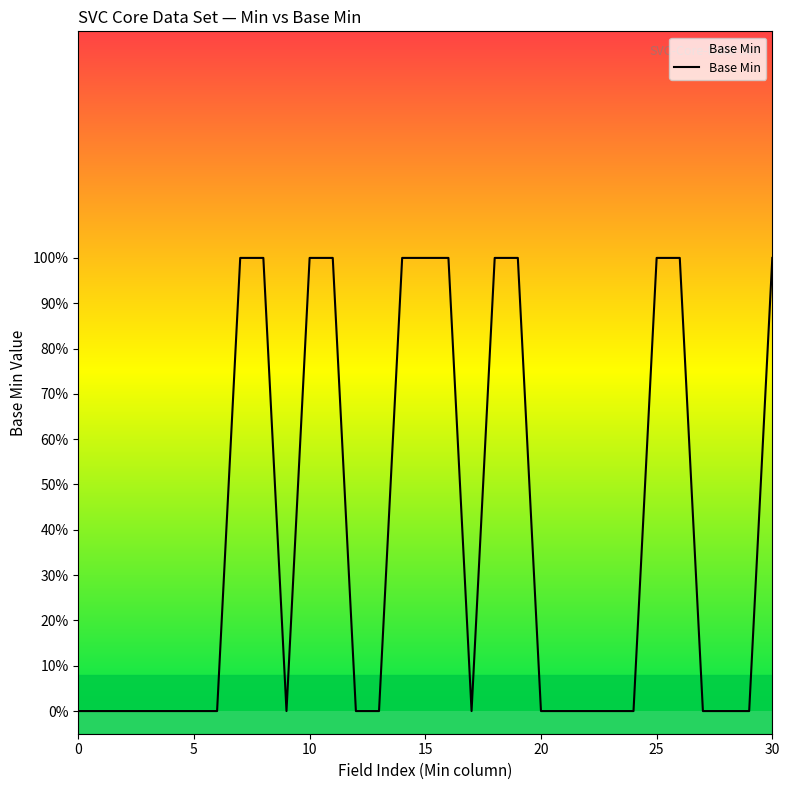

At which category does the chart reach its peak across all series?

7